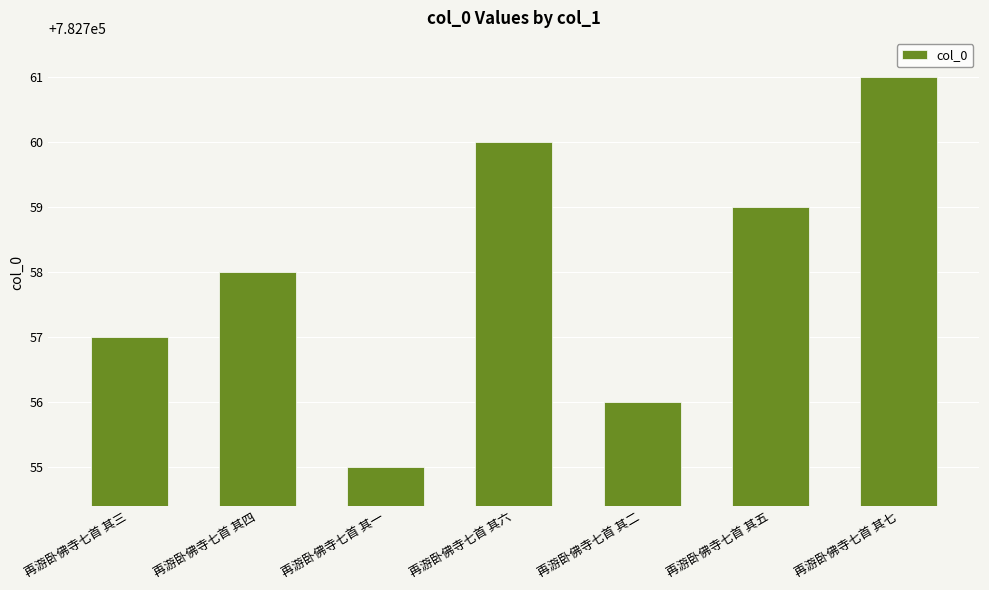

Rank the categories by value from lowest to highest.

再游卧佛寺七首 其一, 再游卧佛寺七首 其二, 再游卧佛寺七首 其三, 再游卧佛寺七首 其四, 再游卧佛寺七首 其五, 再游卧佛寺七首 其六, 再游卧佛寺七首 其七